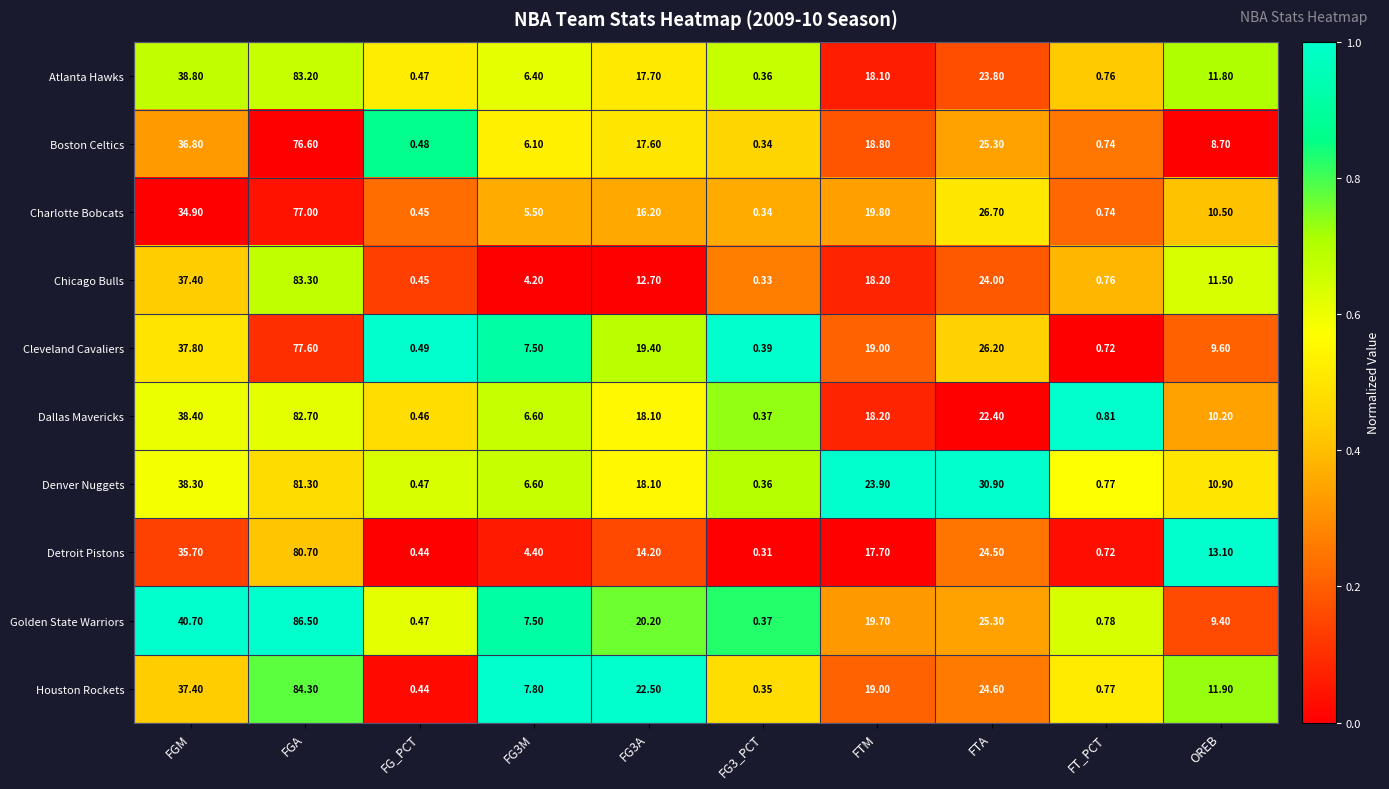

Where is Atlanta Hawks nearest to the value 41?

FGM